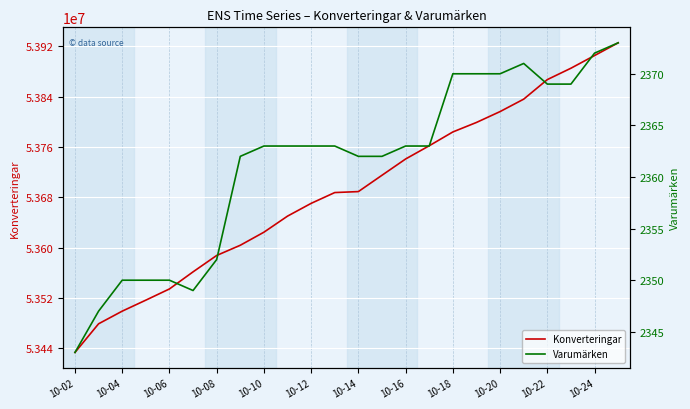

List the series in order of their peak value, lowest first.

Varumärken, Konverteringar